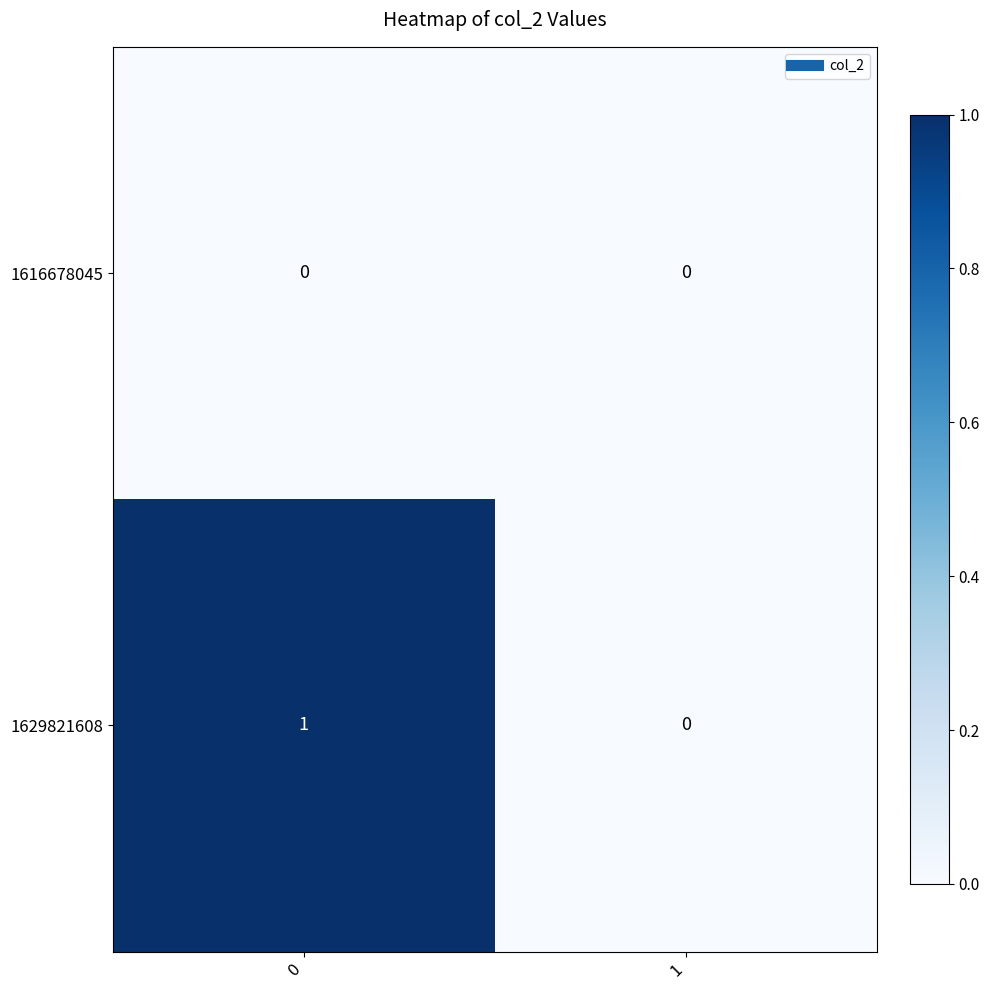

How many series are shown in this chart?

2